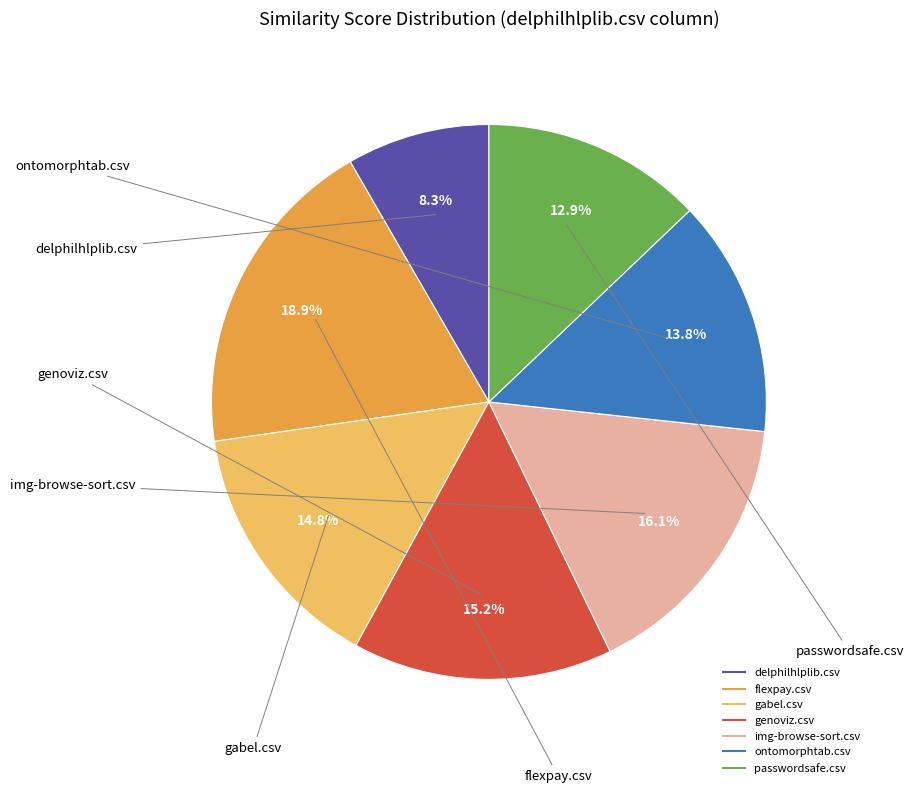

To the nearest percent, what portion does passwordsafe.csv represent?

13%